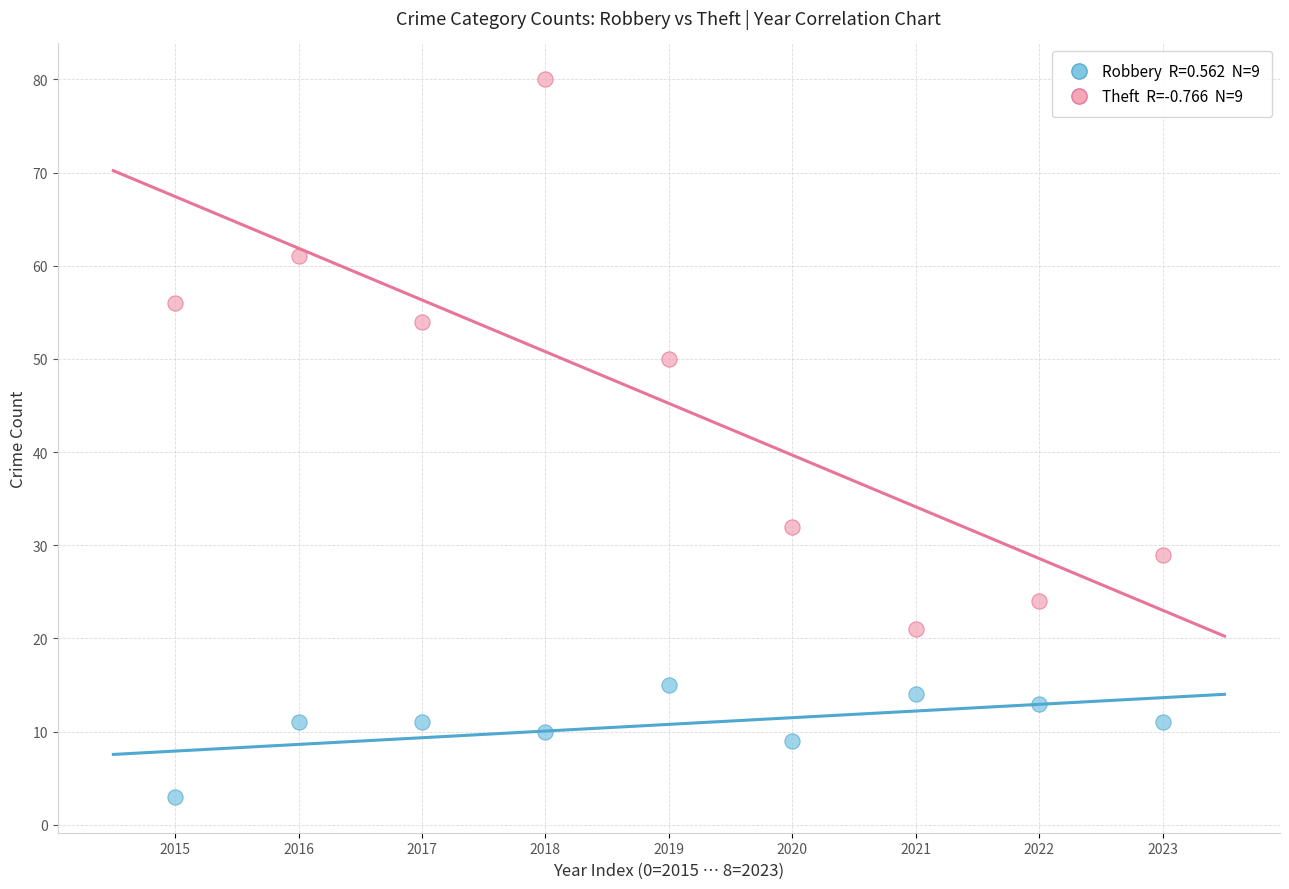

Across all data points, what is the range of Y values (max minus min)?

77